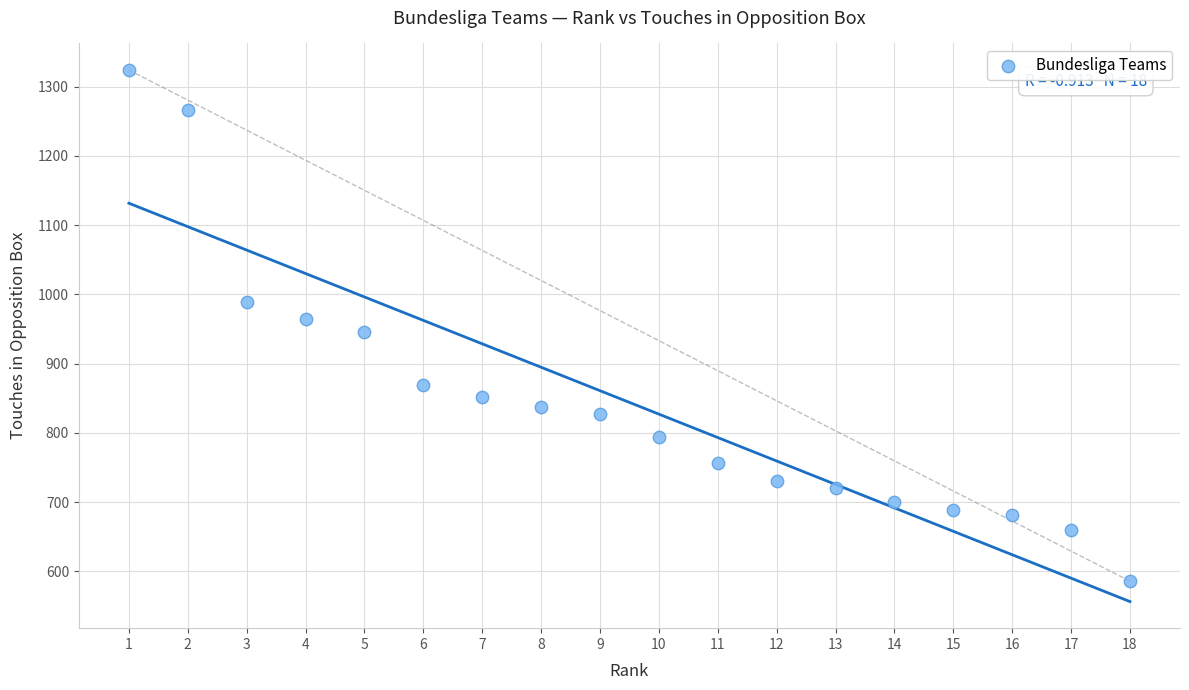

What is the range of Y values (max minus min)?

738